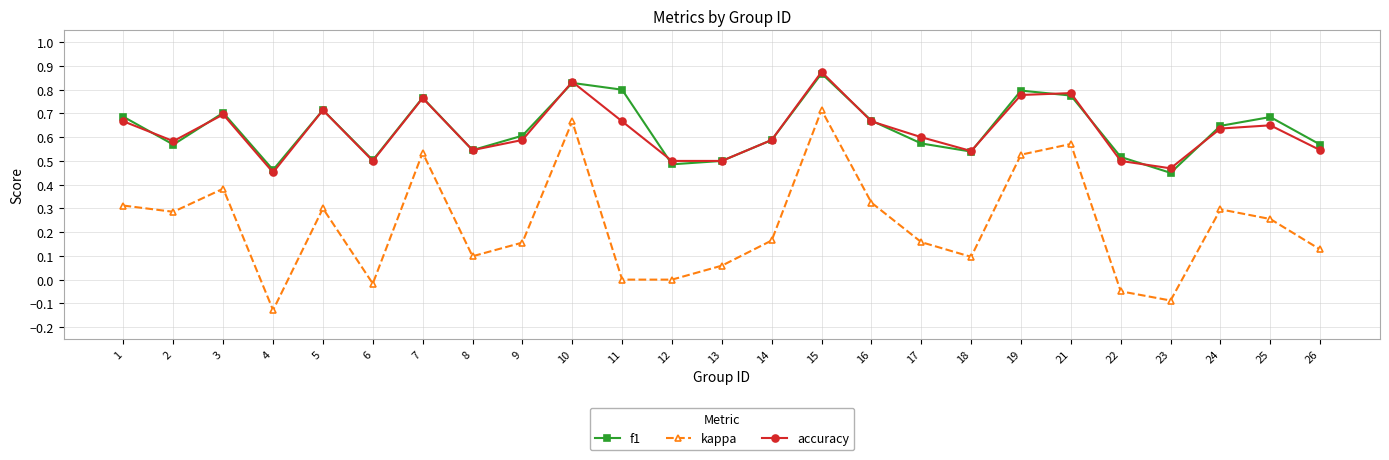

What is the total value across all series at 3?

1.8